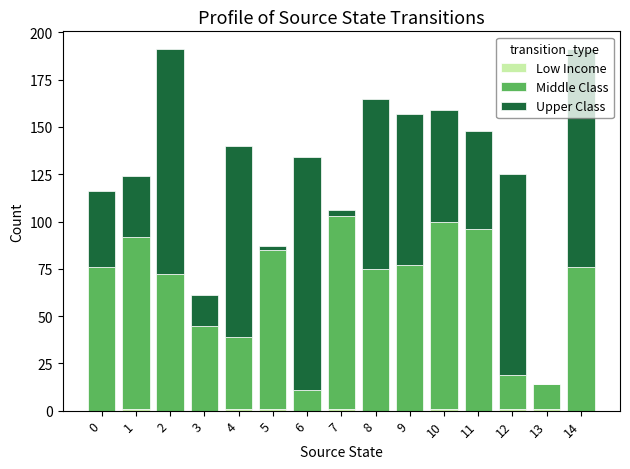

Which category has the highest value in the Low Income series?

1